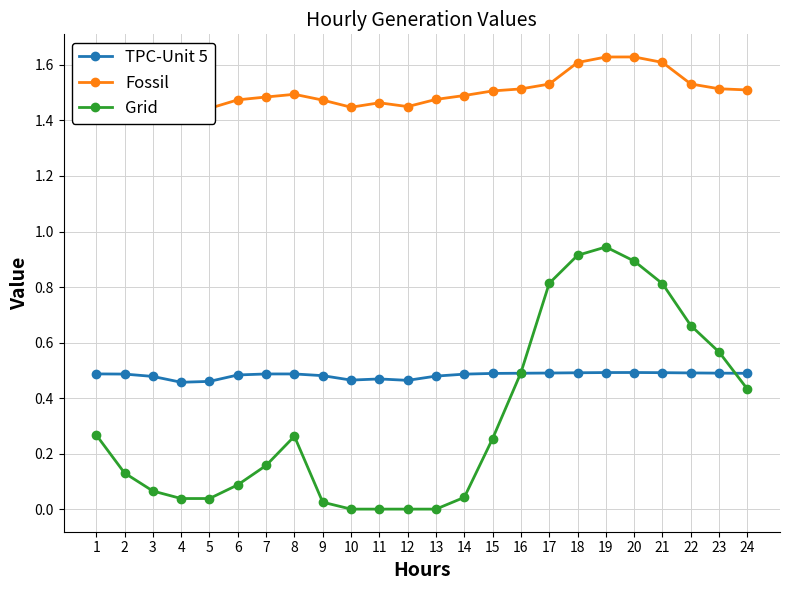

How many categories are shown in the chart?

24